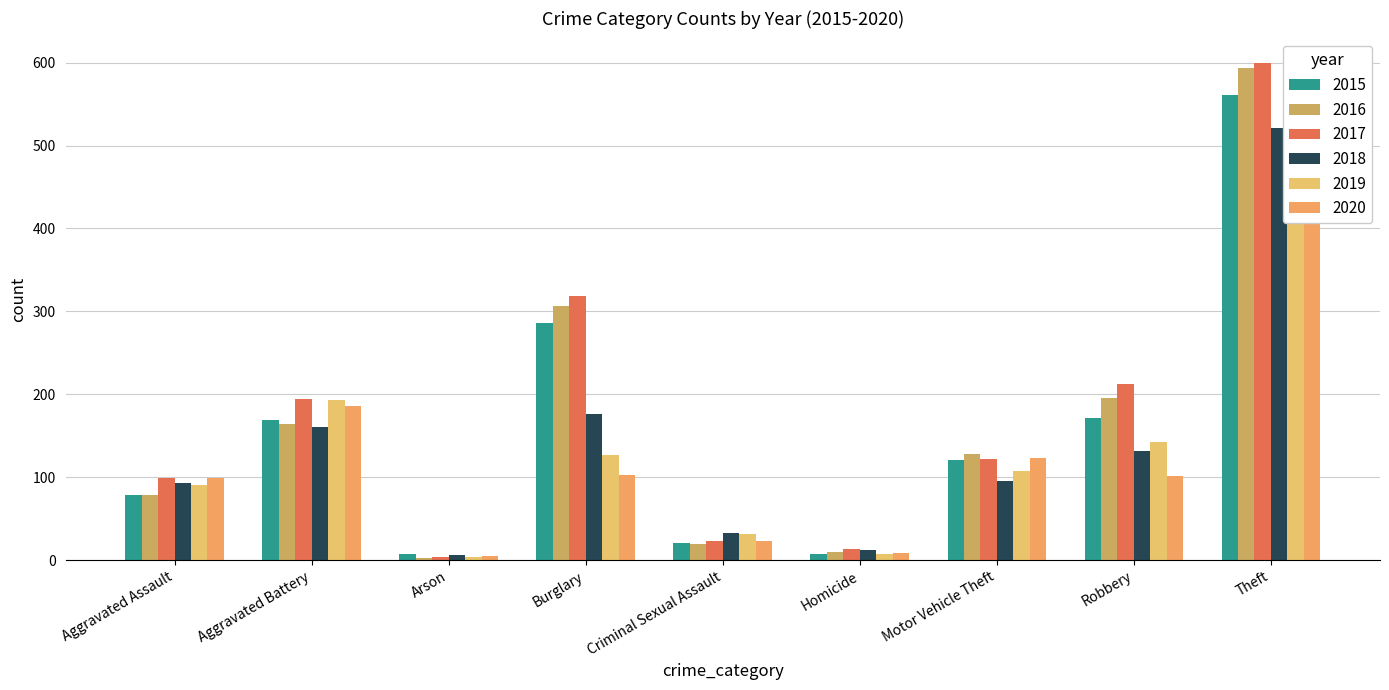

What is the label of the 7th bar from the left?

Motor Vehicle Theft